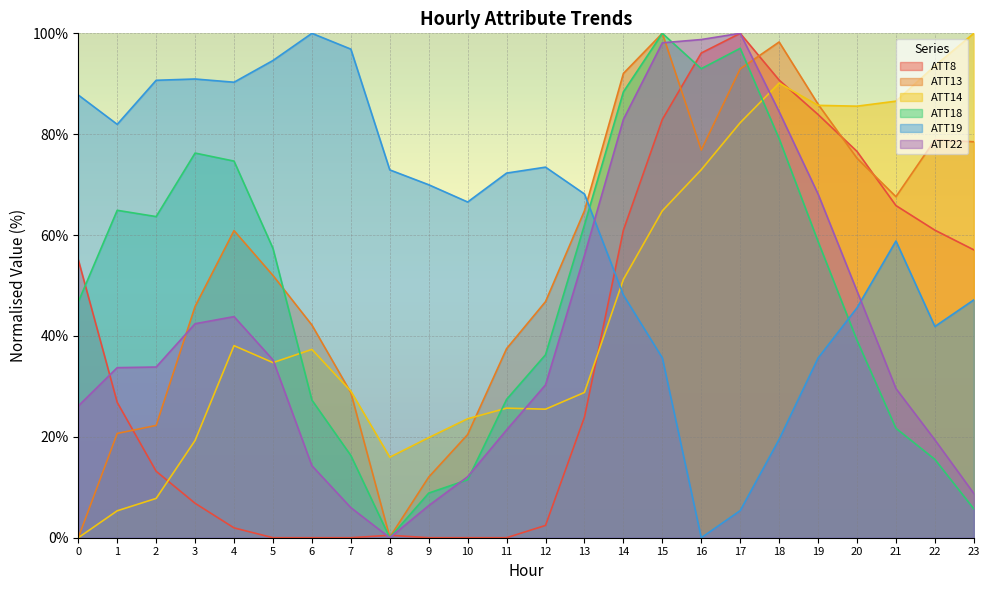

Which series changed the most between 10 and 23?

ATT14